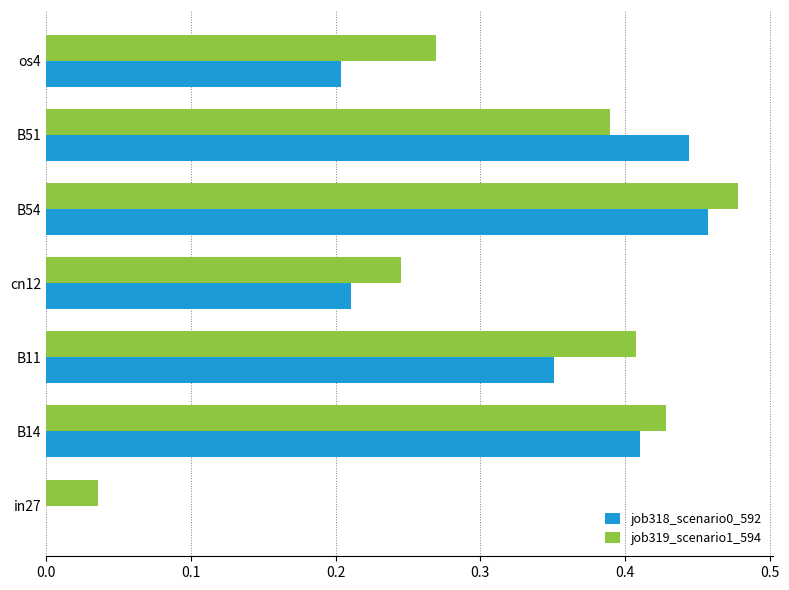

At which category is the sum across all series the highest?

B54